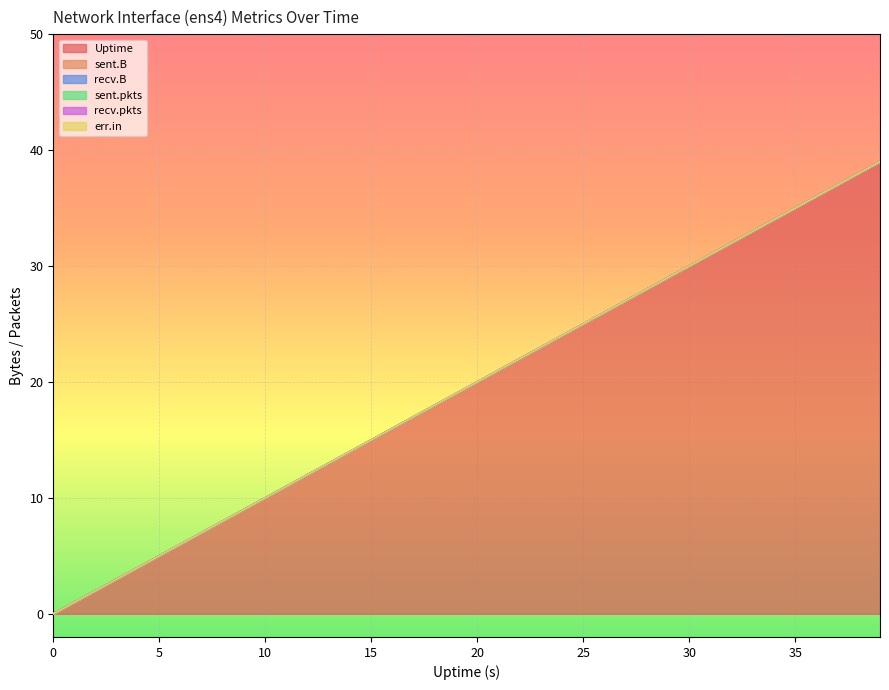

Does the chart display data point markers on the line(s)?

No